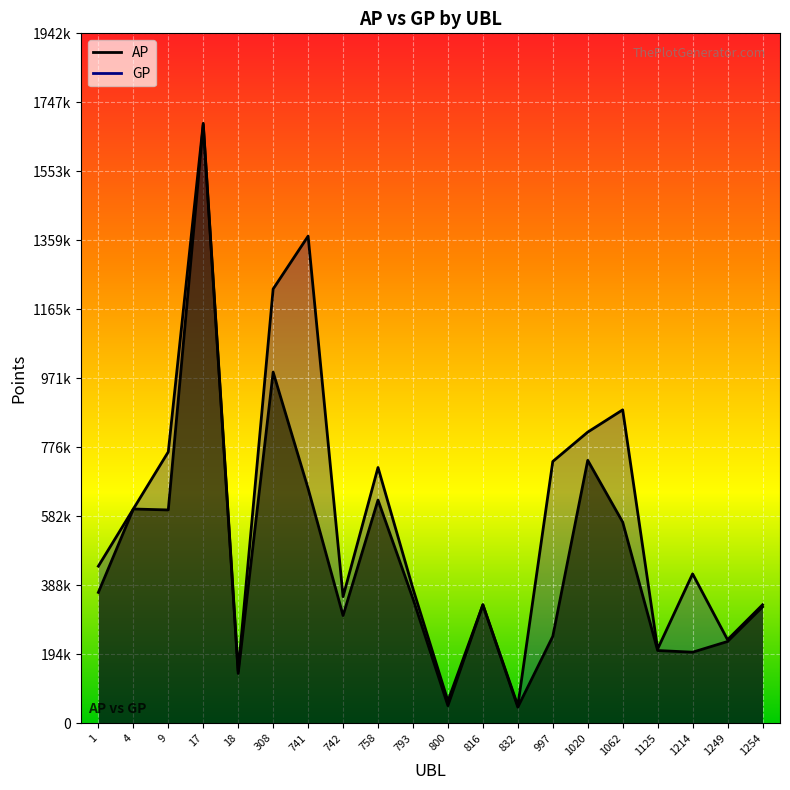

True or false: AP and GP cross at least once.

False